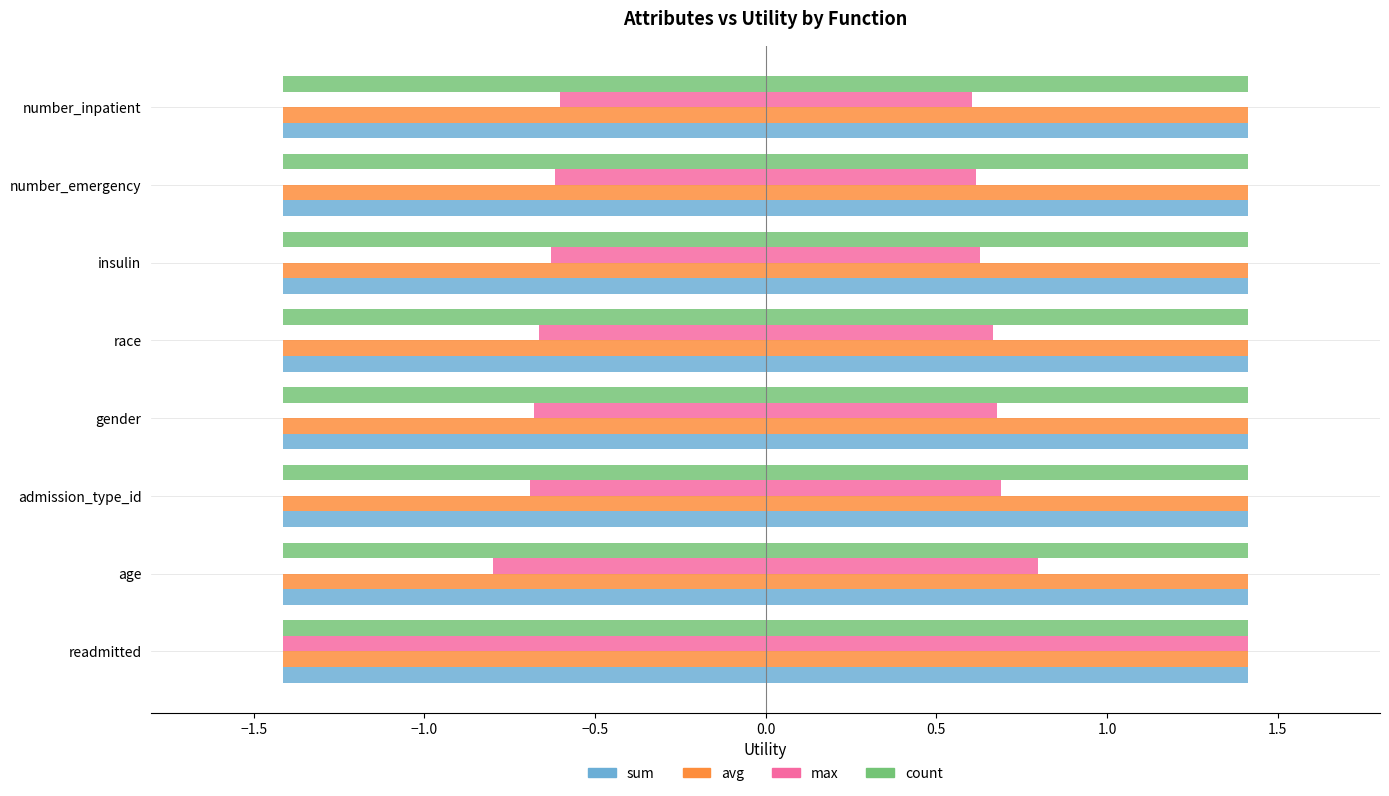

How many bars are there in total?

32